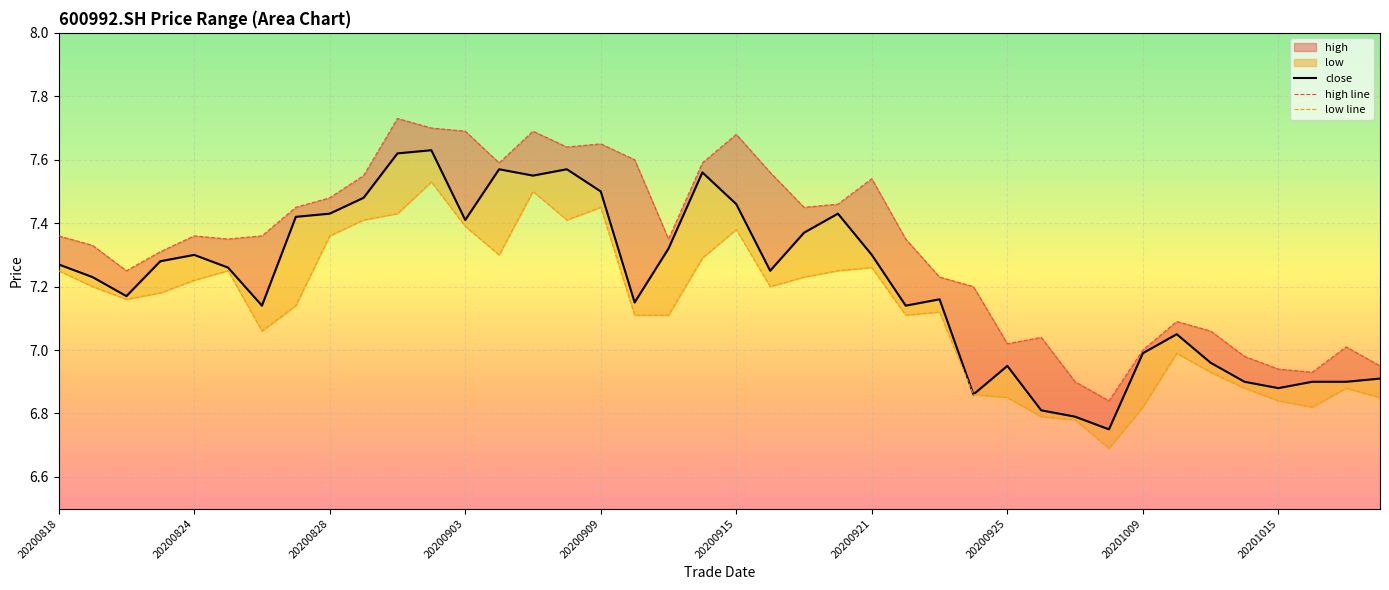

What is the value of the low point at the 27th from the left?

7.1